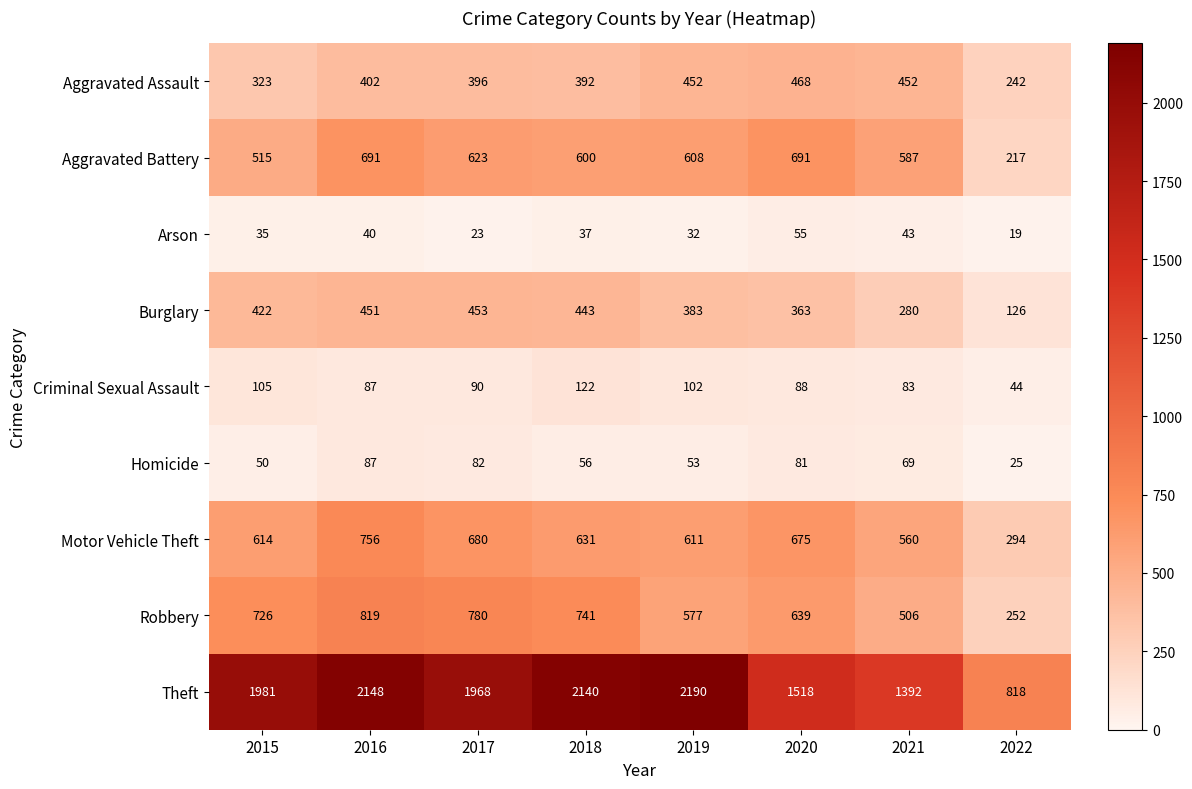

What is the average value of the Criminal Sexual Assault series?

90